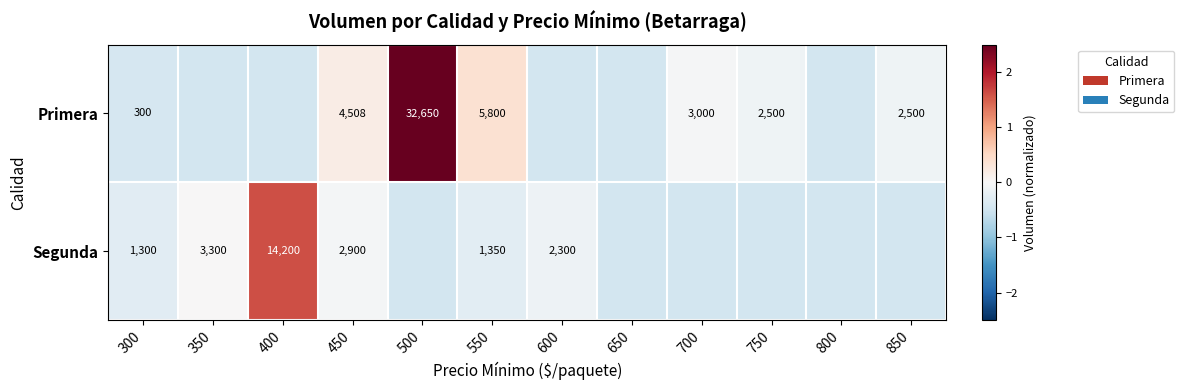

At which label is Primera closest to 1?

550